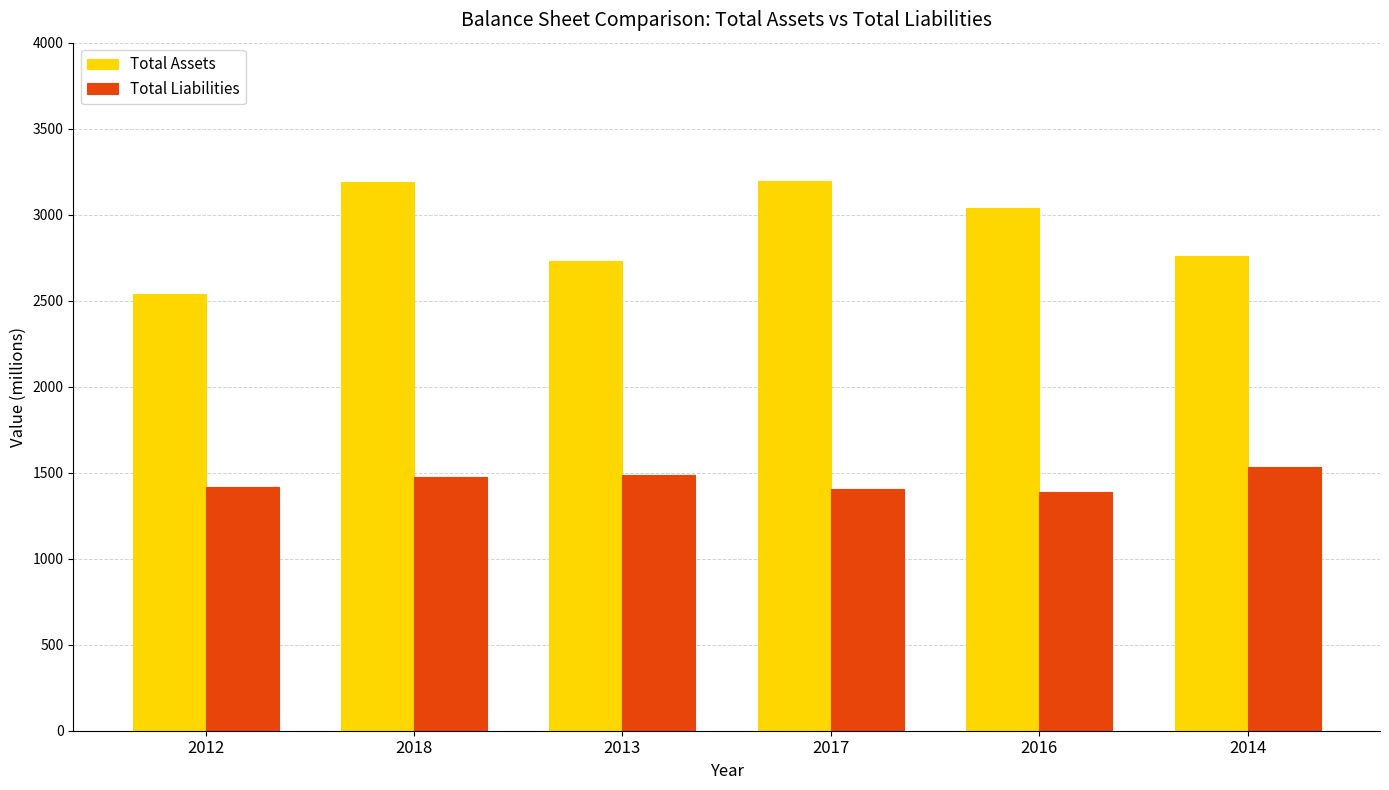

What is the value of the Total Liabilities bar at the 6th from the left?

1536